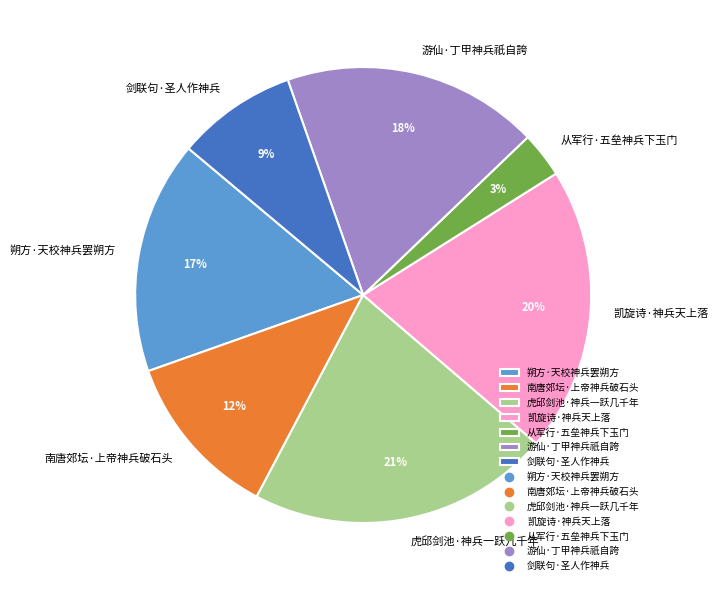

Is it true that 凯旋诗·神兵天上落 is 7% of the pie?

False